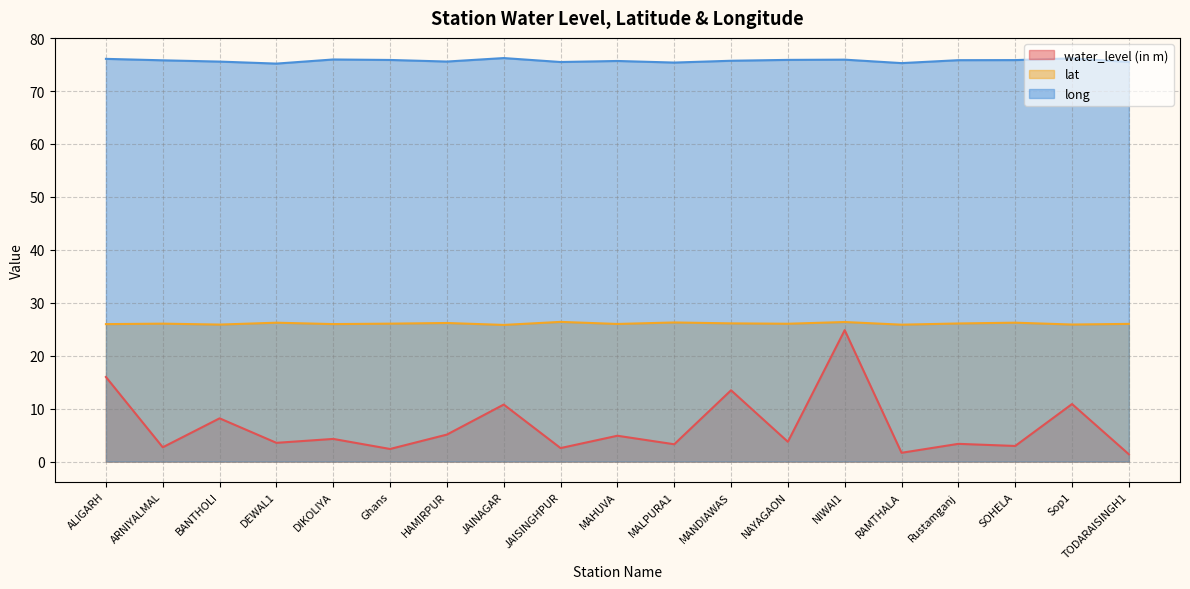

In water_level (in m), how many points are higher than both neighbors (excluding endpoints)?

8